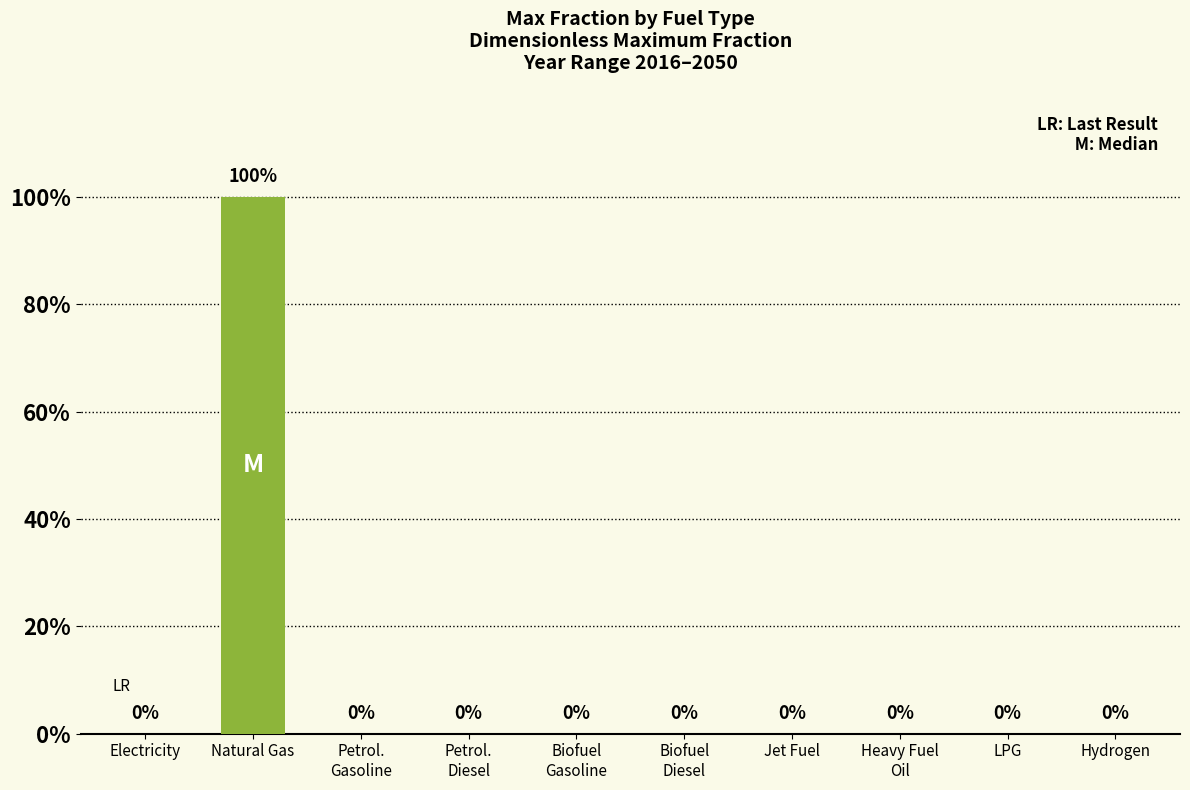

Reading right to left, transcribe all the data shown in this chart.

Hydrogen=0	LPG=0	Heavy Fuel
Oil=0	Jet Fuel=0	Biofuel
Diesel=0	Biofuel
Gasoline=0	Petrol.
Diesel=0	Petrol.
Gasoline=0	Natural Gas=1	Electricity=0